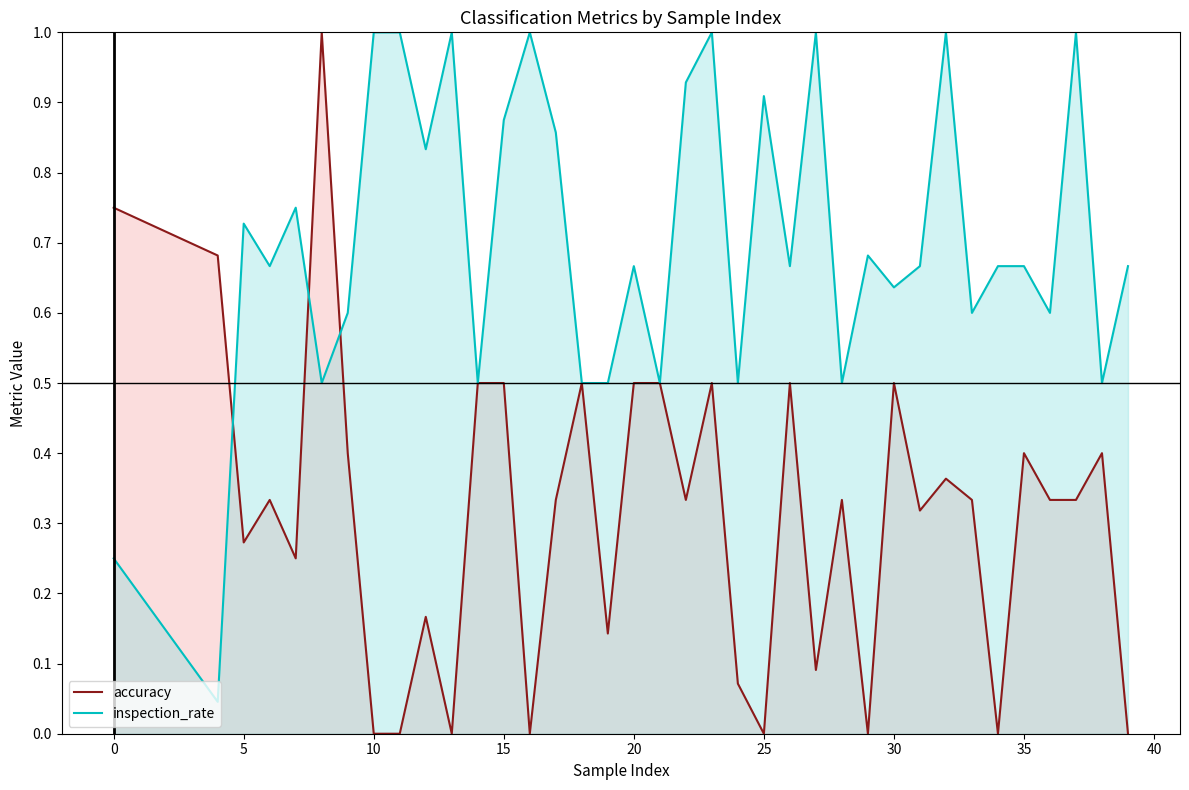

What is the maximum value for inspection_rate?

1.0